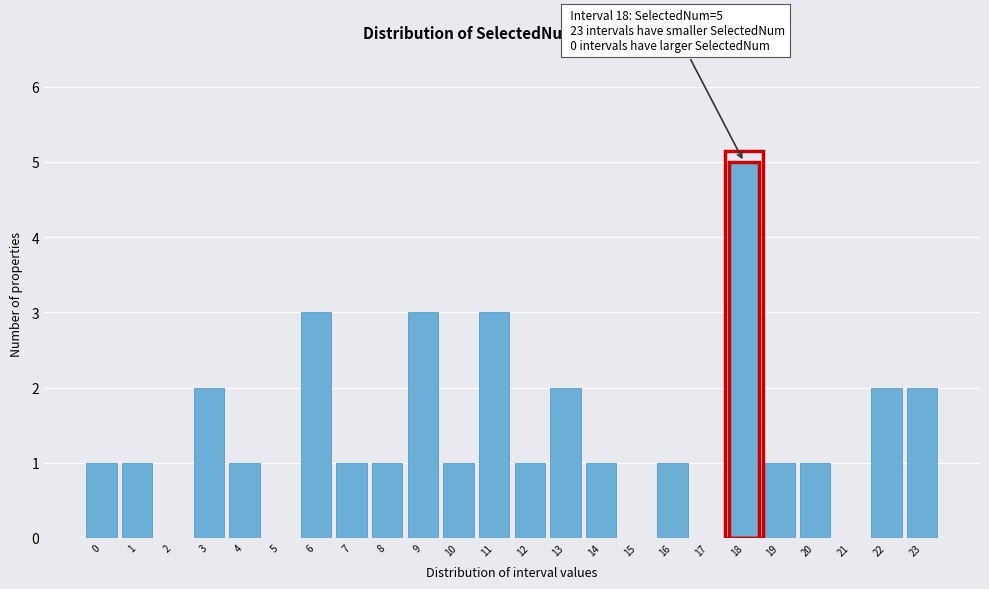

Reading left to right, list all the values displayed in this chart.

0=1	1=1	2=0	3=2	4=1	5=0	6=3	7=1	8=1	9=3	10=1	11=3	12=1	13=2	14=1	15=0	16=1	17=0	18=5	19=1	20=1	21=0	22=2	23=2